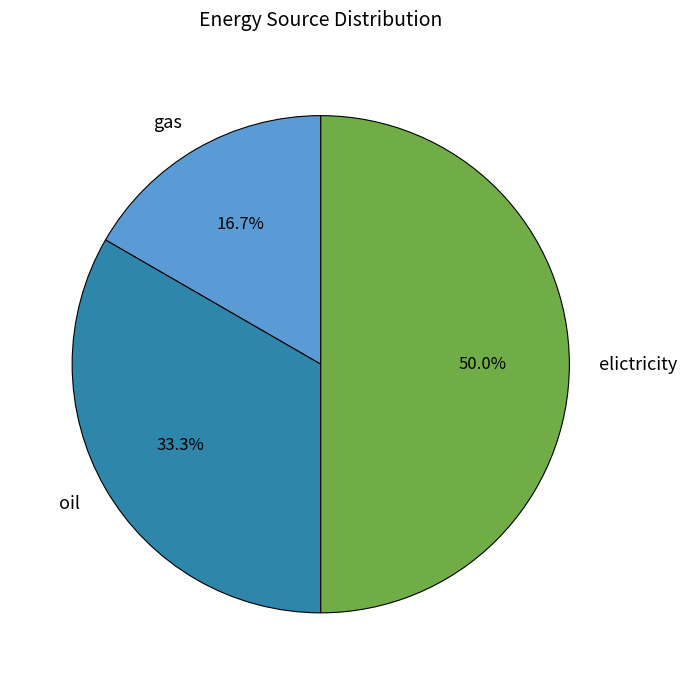

Which slice is the smallest?

gas